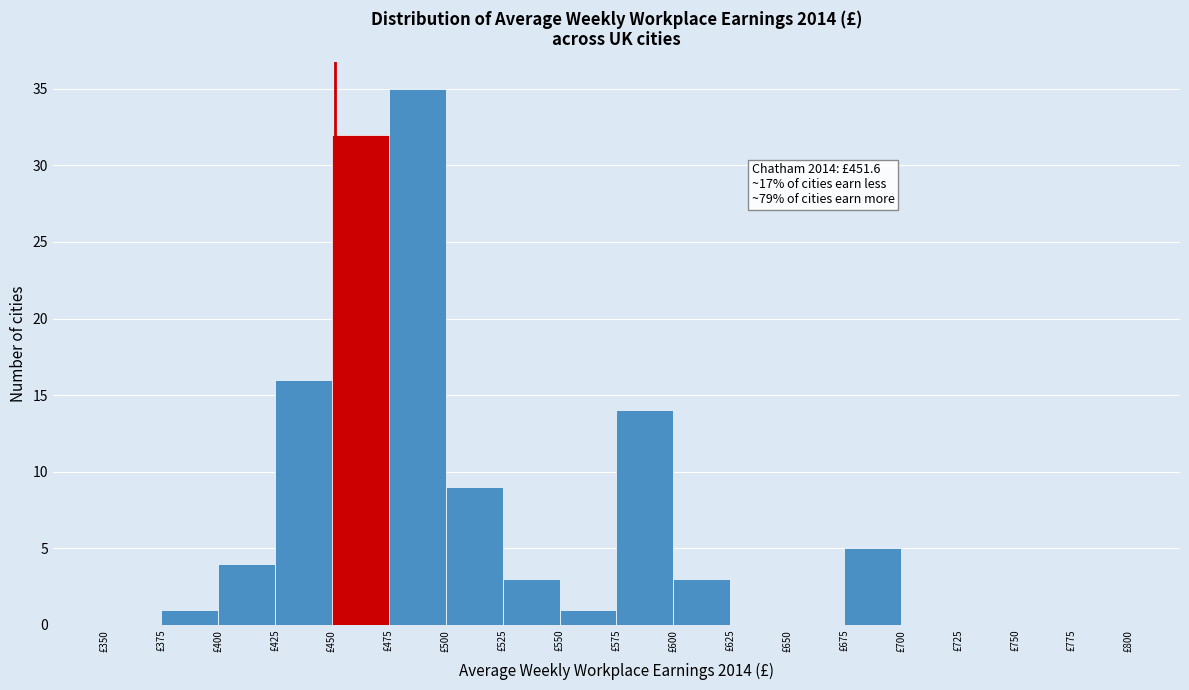

Over which range of the x-axis is the bar tallest?

475 to 500